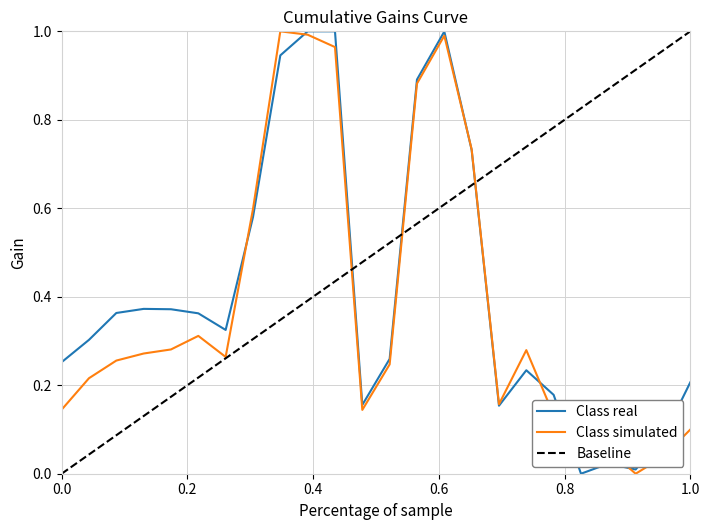

Which series has the largest total across all categories?

Baseline